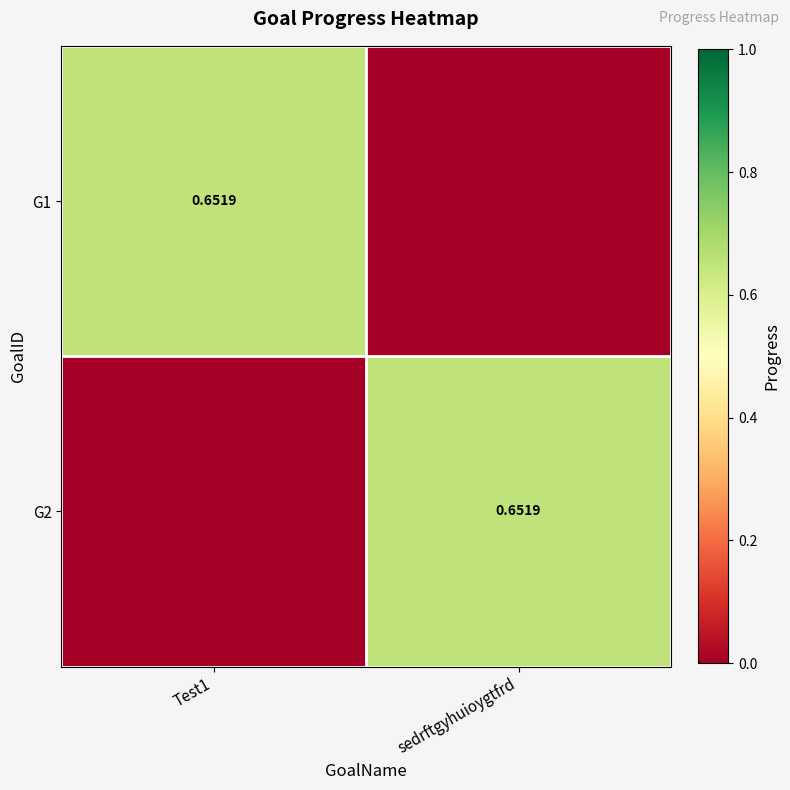

At sedrftgyhuioygtfrd, list the series in order from largest to smallest.

G2, G1